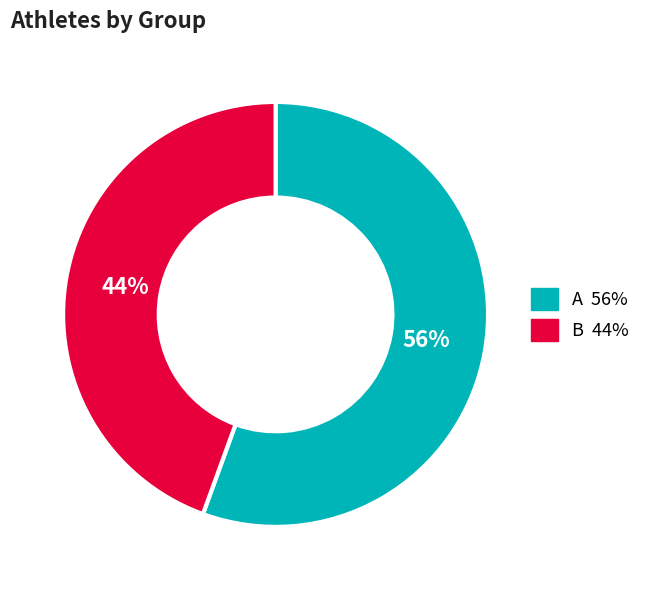

What is the smallest slice in the pie chart?

B